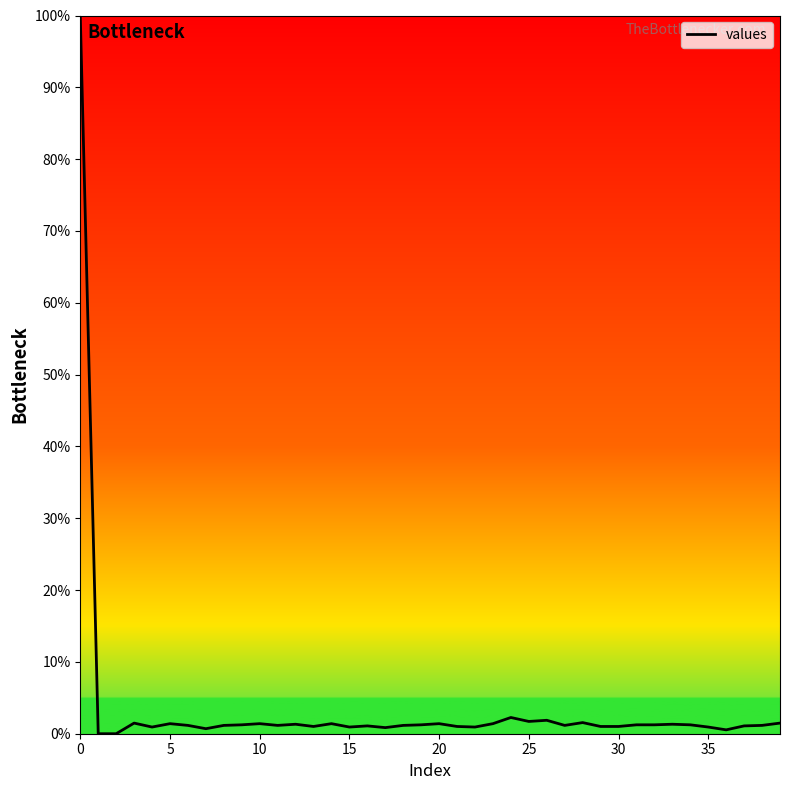

How many lines are shown in the chart?

1